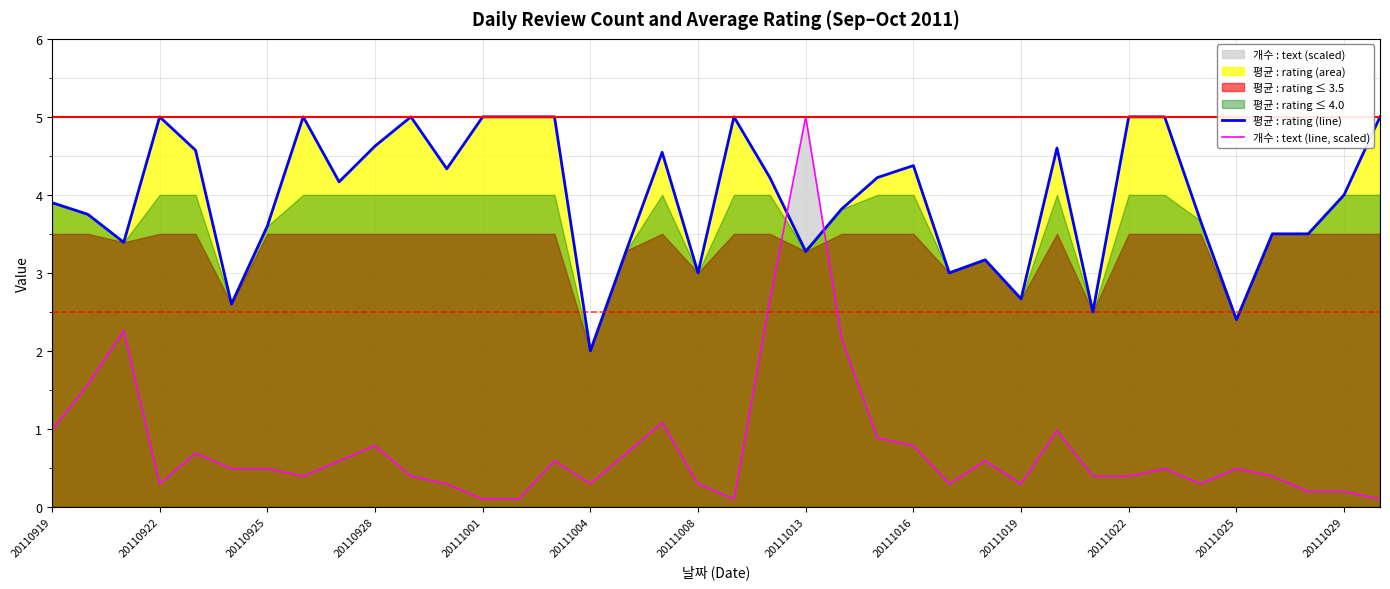

List the series in order of their overall mean, lowest first.

개수 : text (line, scaled), 평균 : rating (line)